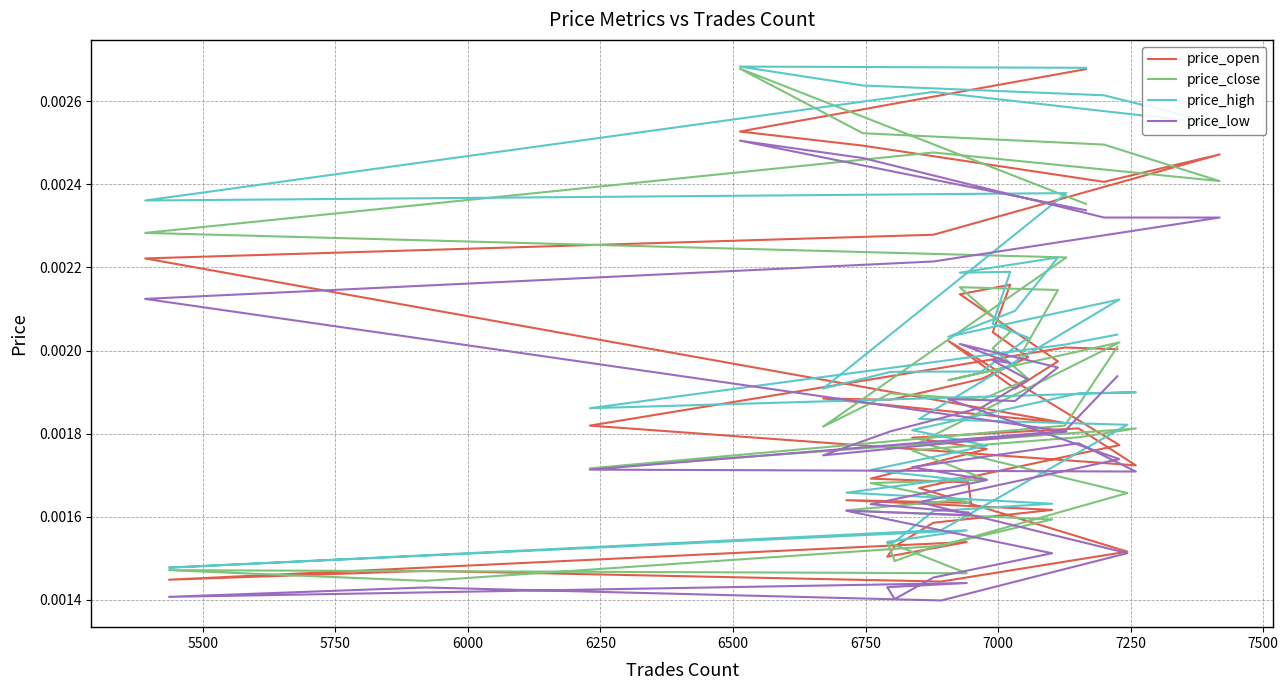

What are all the series names shown in the legend?

price_open, price_close, price_high, price_low